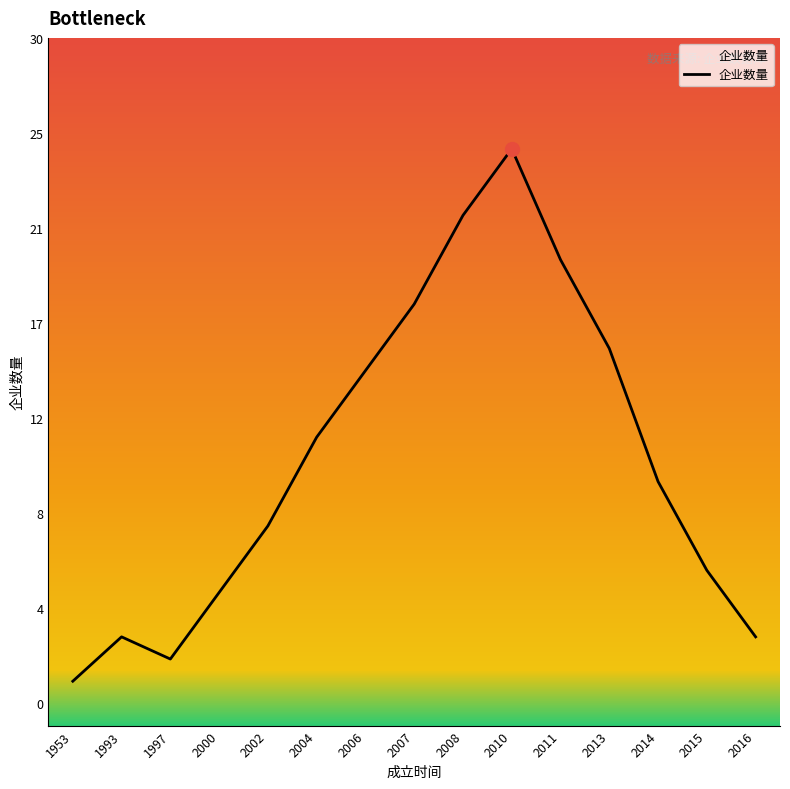

Is this an area chart (filled region under the line)?

Yes